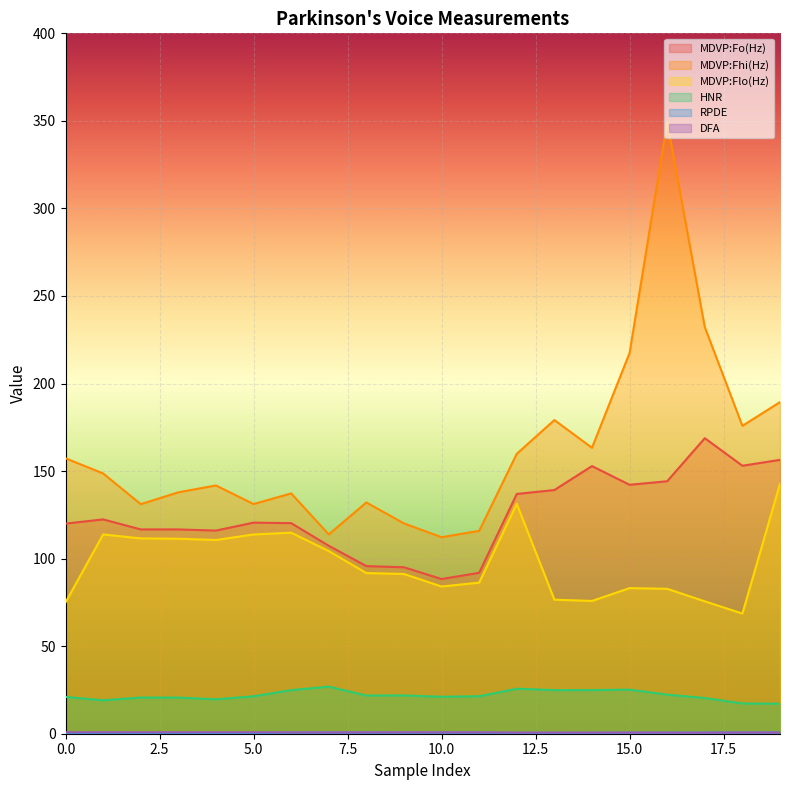

True or false: RPDE and MDVP:Fo(Hz) cross at least once.

False